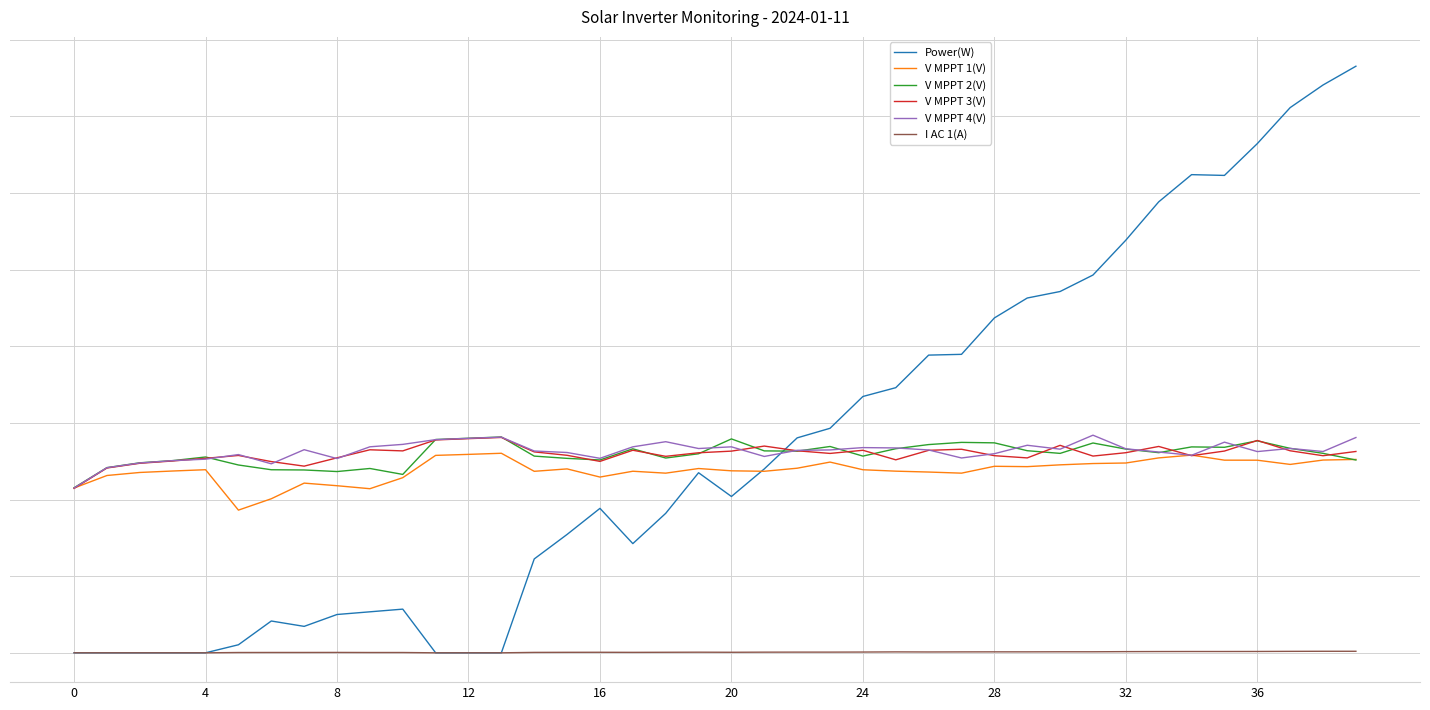

What are all the series names shown in the legend?

Power(W), V MPPT 1(V), V MPPT 2(V), V MPPT 3(V), V MPPT 4(V), I AC 1(A)